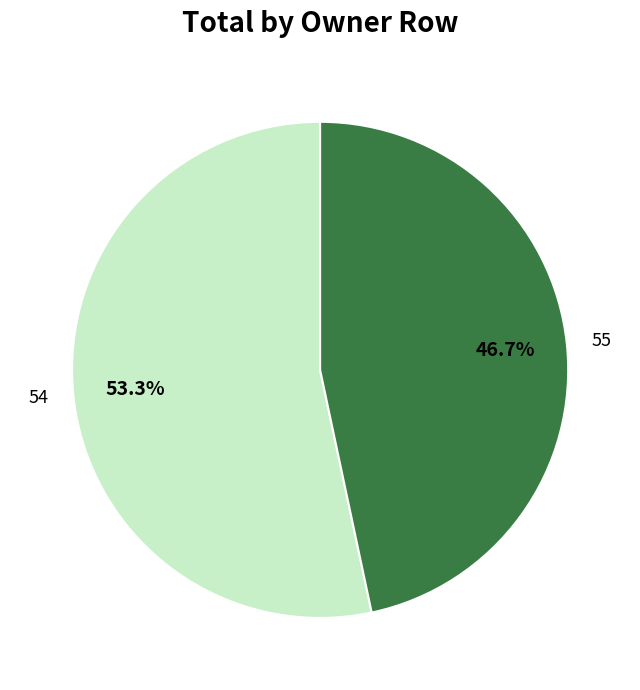

Which slice is the largest?

54